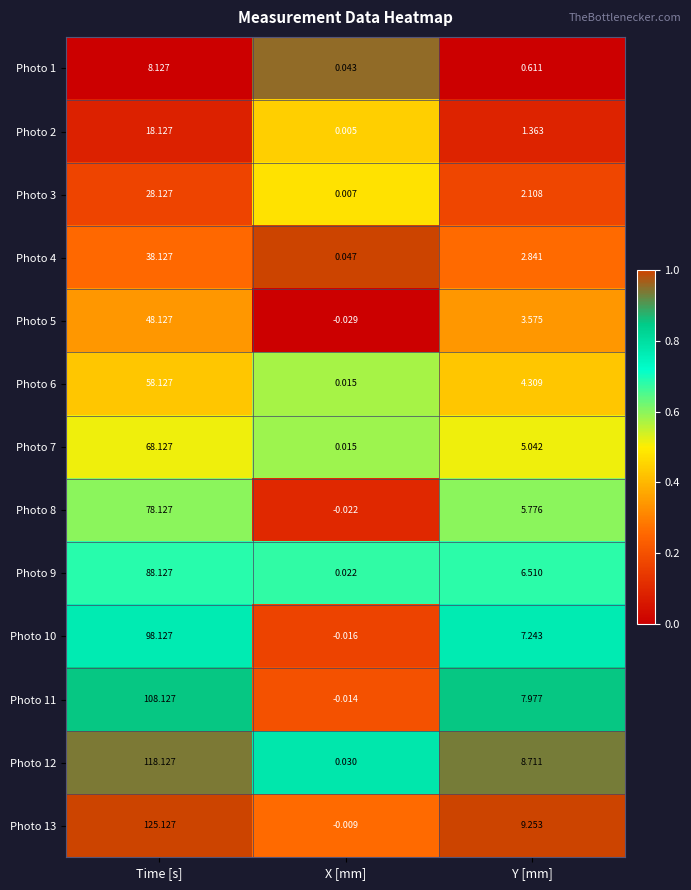

Where does the Photo 12 series first go above 8?

Time [s]